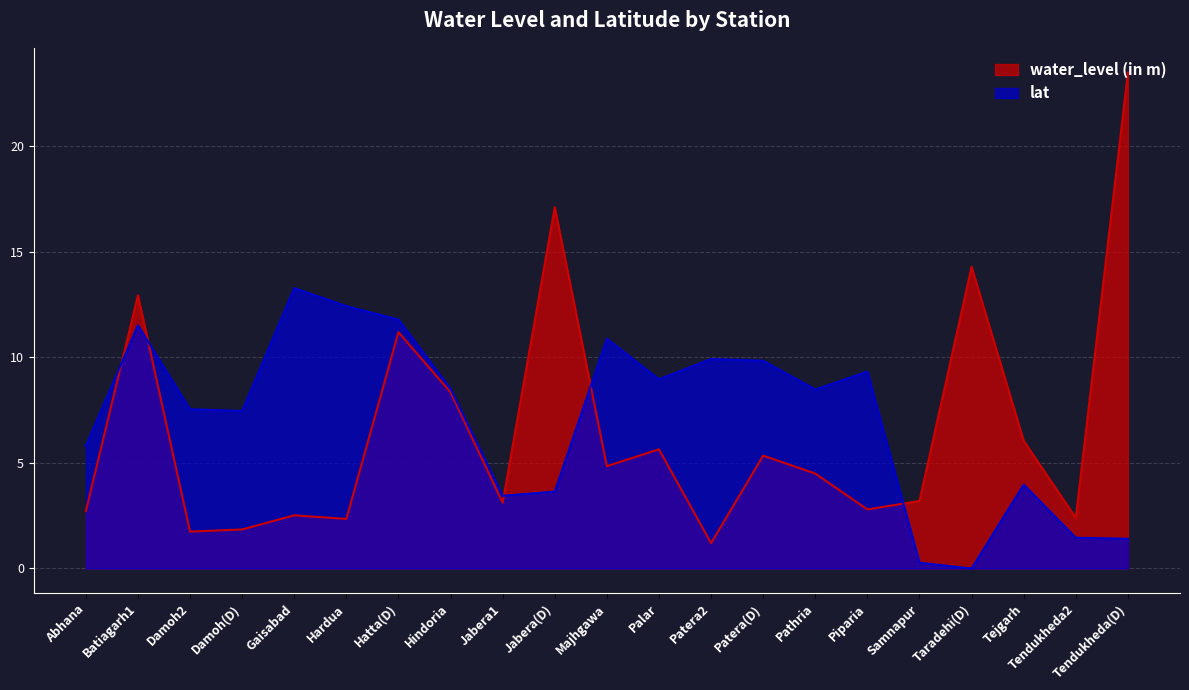

True or false: lat and water_level (in m) intersect in this chart.

True